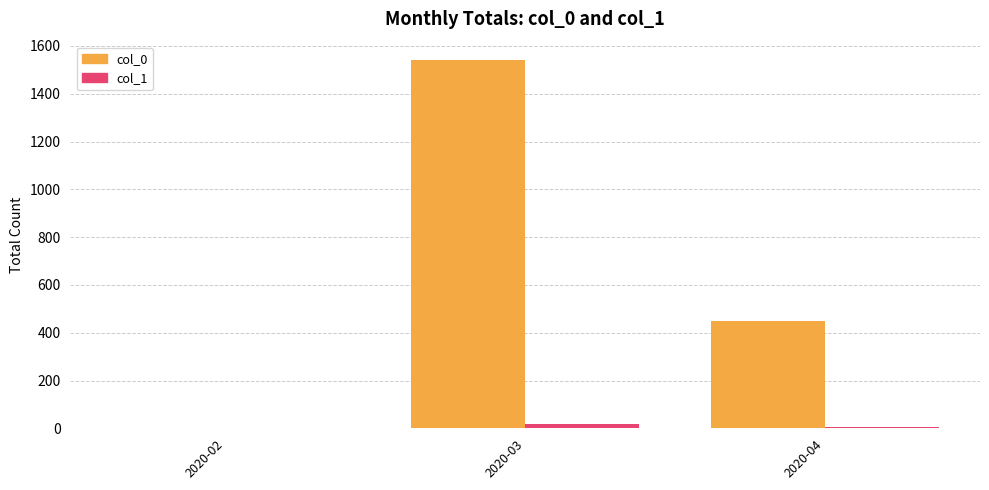

What is the maximum value shown in the chart?

1541